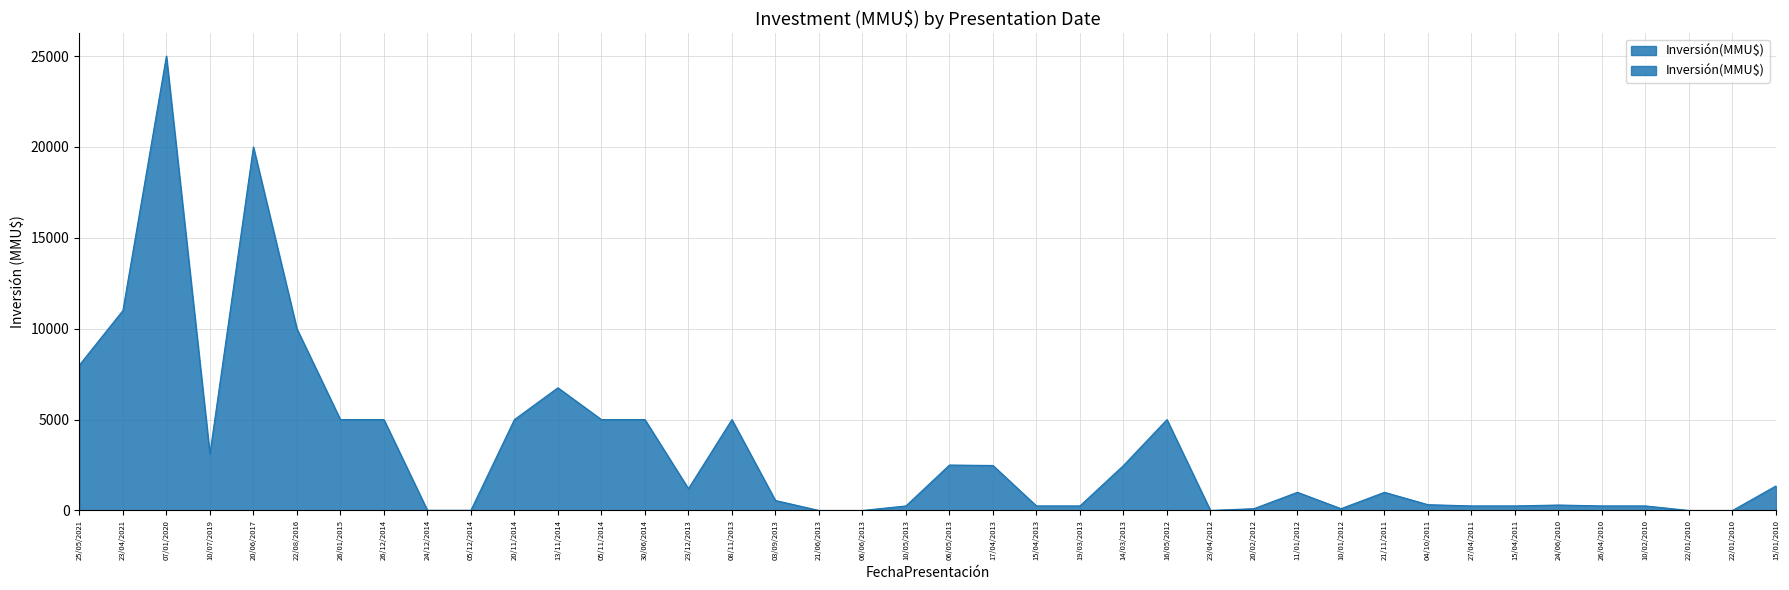

What is the difference between the maximum and minimum values?

25000